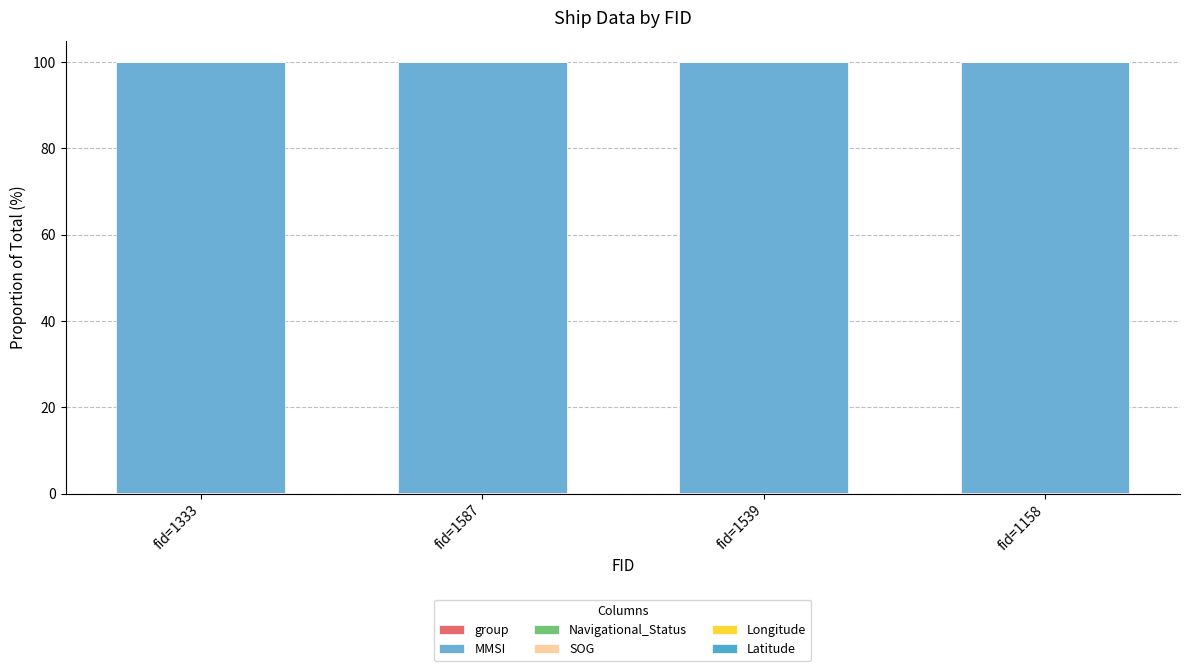

Count the number of categories in the chart.

4